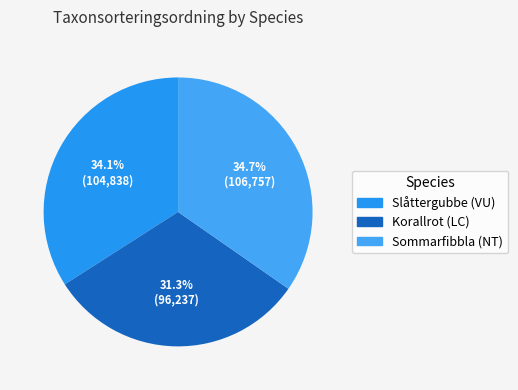

To the nearest percent, what is the difference between the Korallrot (LC) and Slåttergubbe (VU) slice percentages?

3%